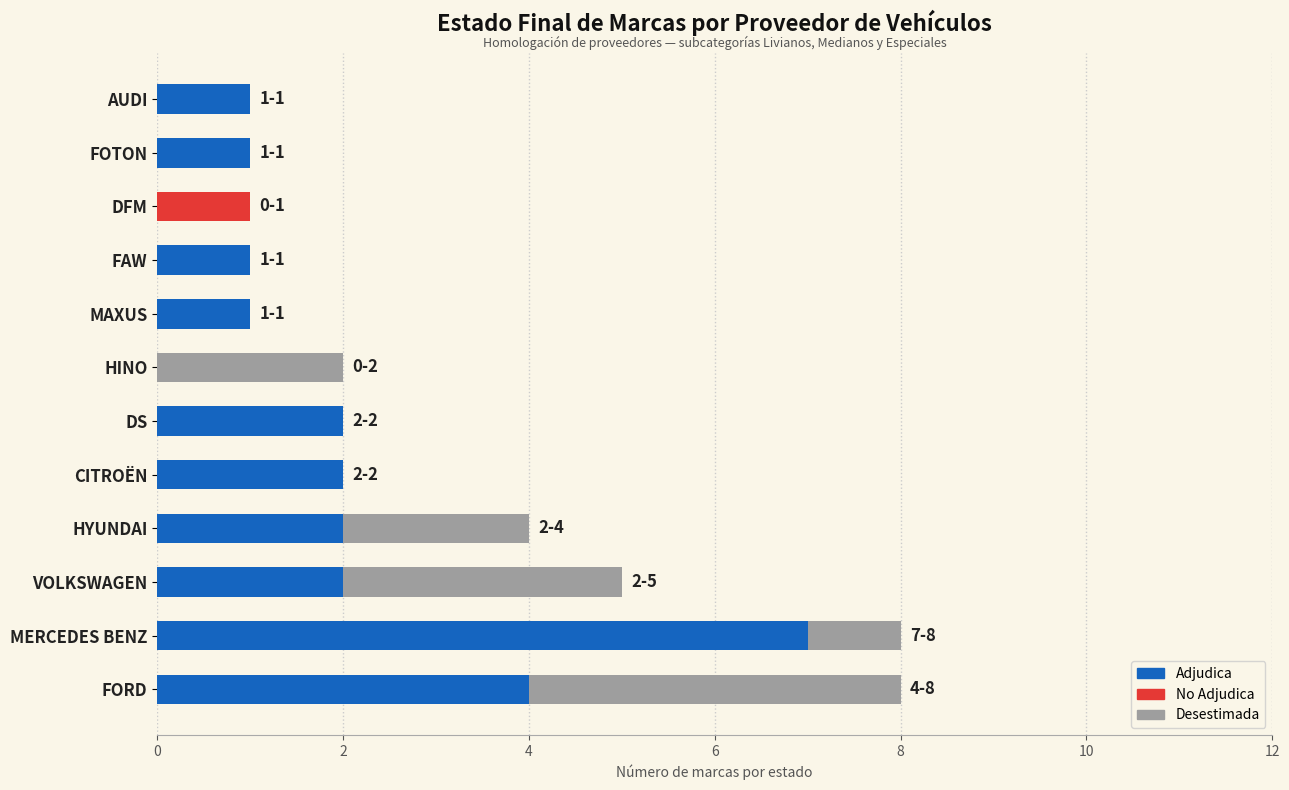

True or false: Adjudica has a value of 3 at HYUNDAI.

False